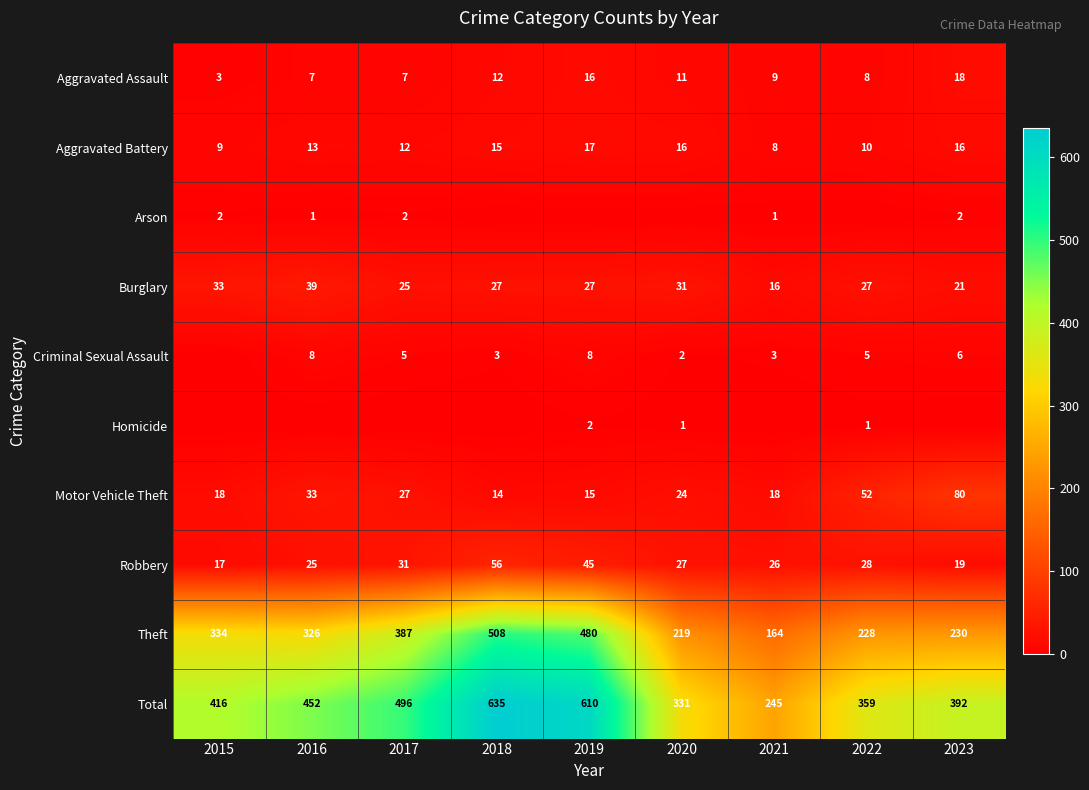

What is the difference between the highest and lowest values at 2016?

452